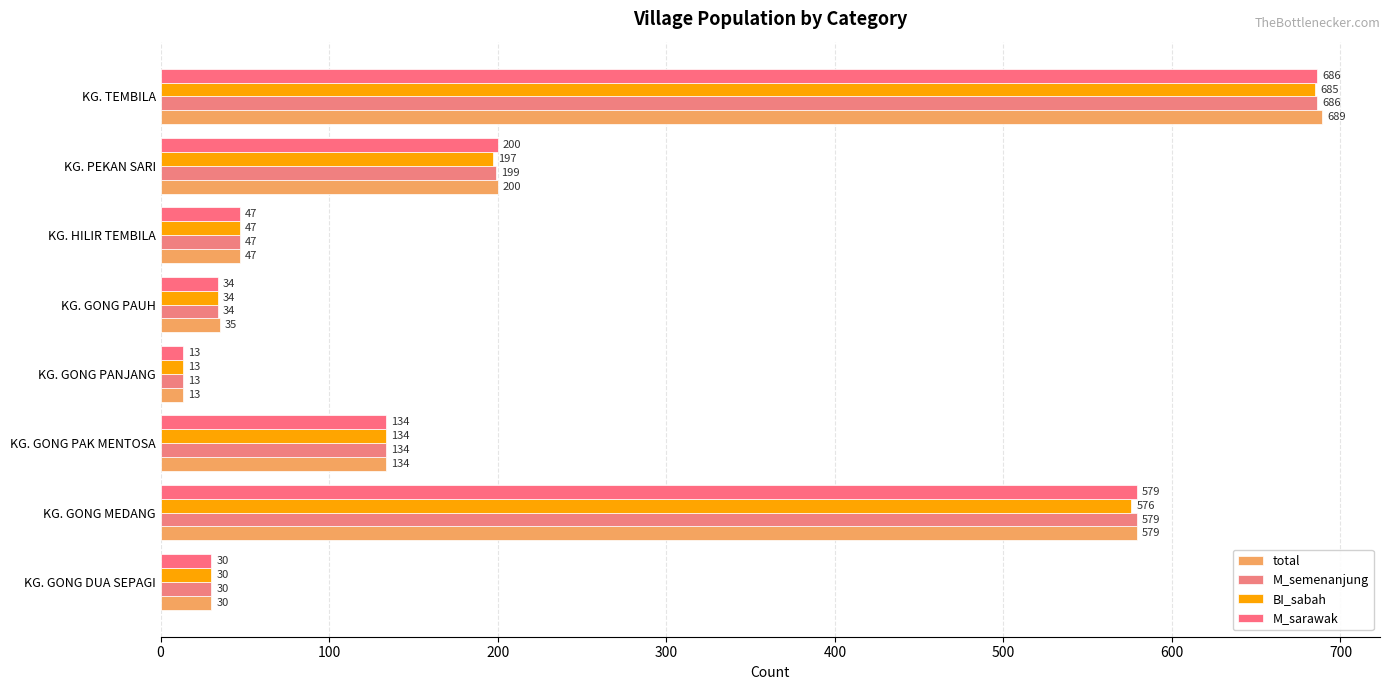

At which category is the sum across all series the highest?

KG. TEMBILA